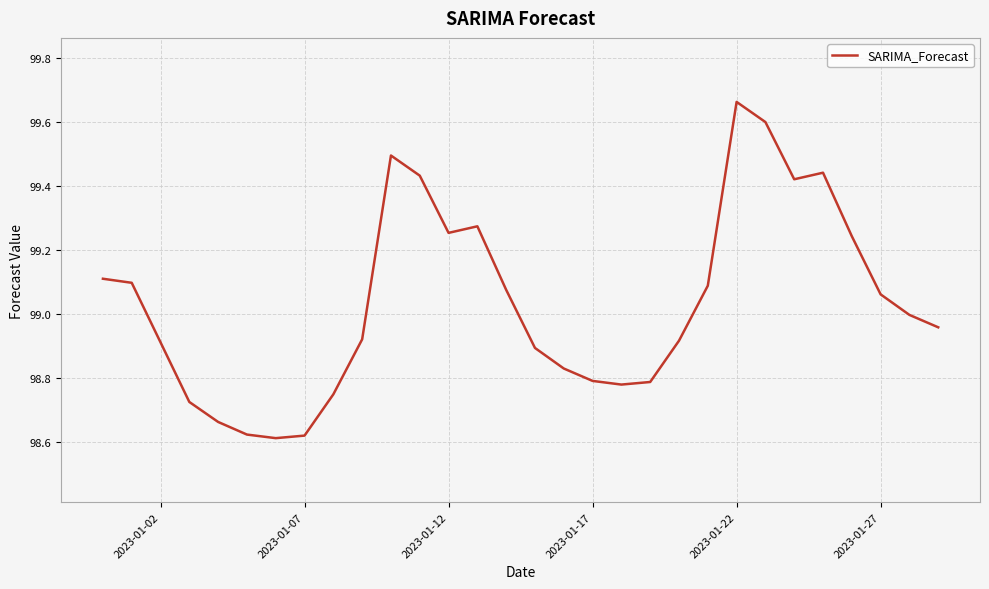

What is the difference between the maximum and minimum values?

1.1